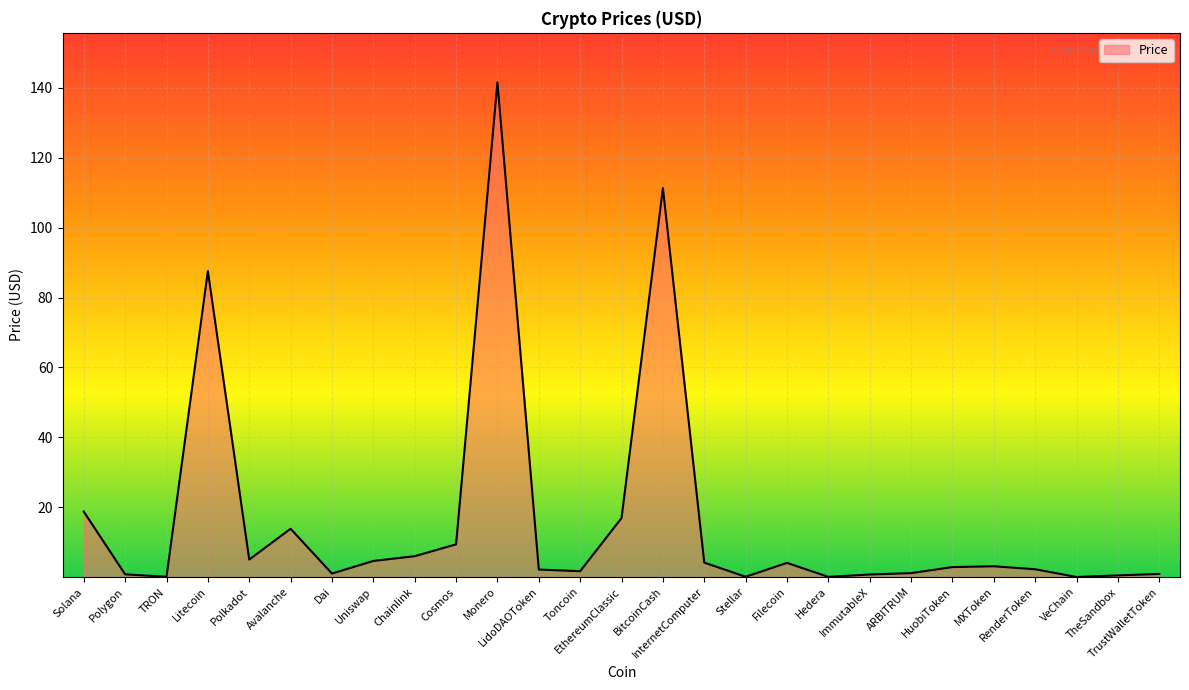

What is the greatest value displayed?

141.6